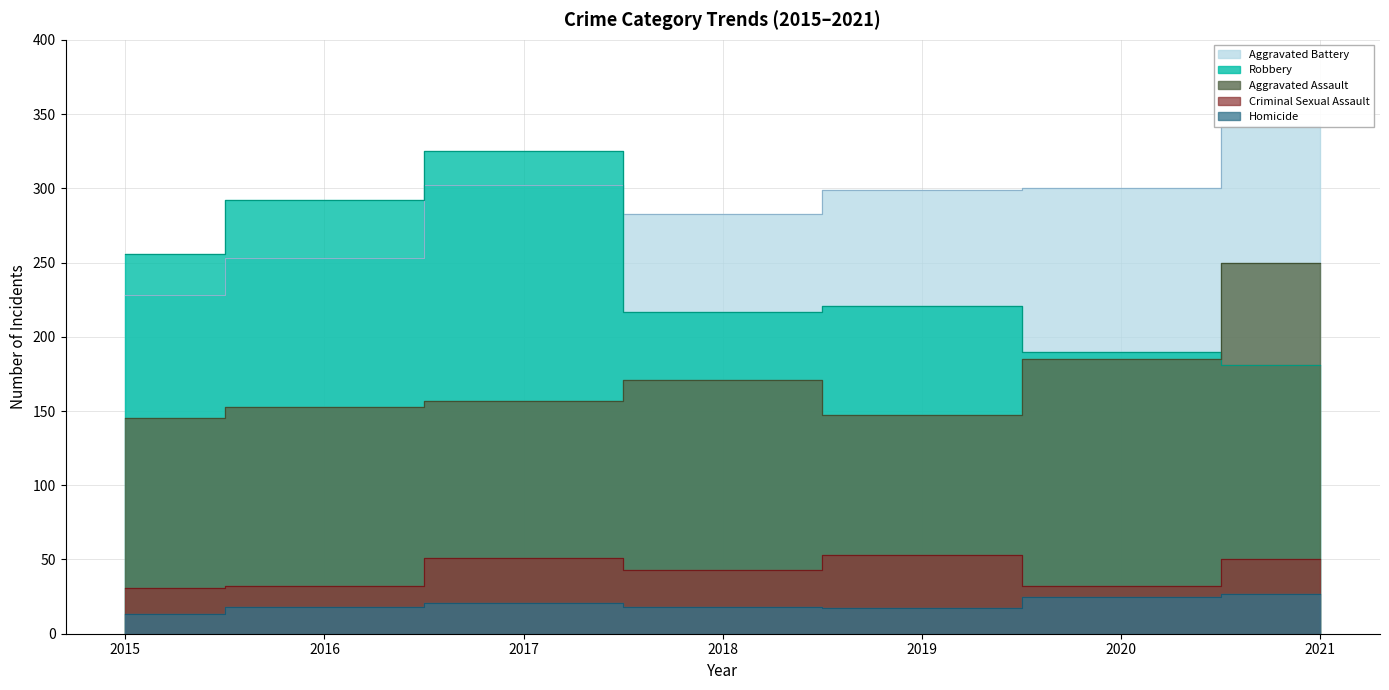

What is the total value across all series at 2015?

673